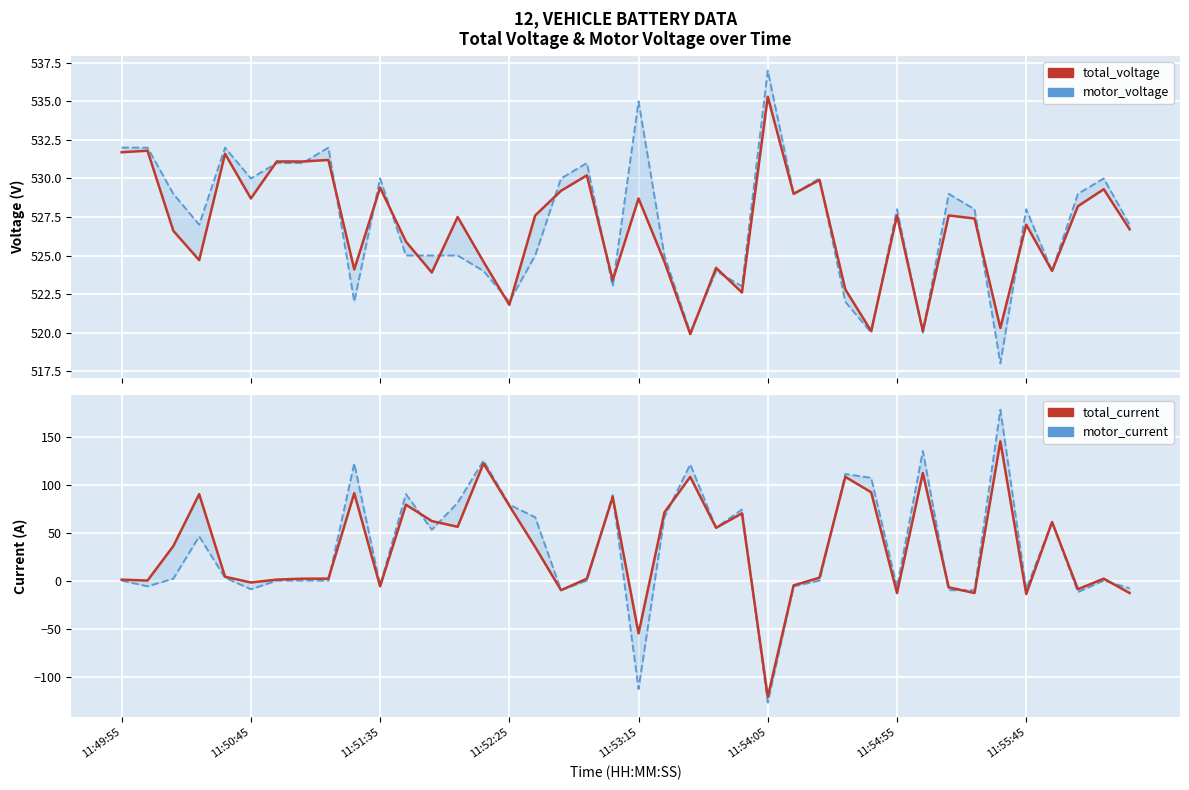

True or false: total_voltage has more than 2 points higher than both neighbors.

True